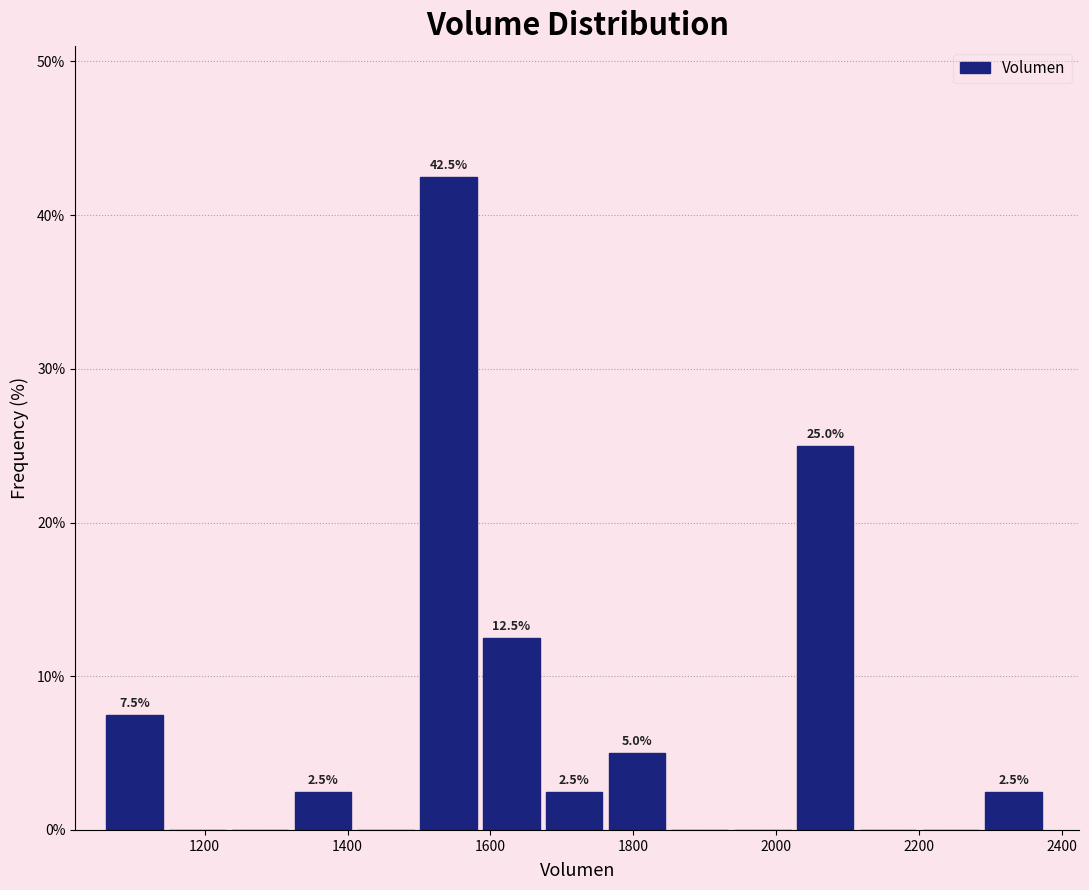

Which range on the x-axis has the tallest bar?

1500 to 1580